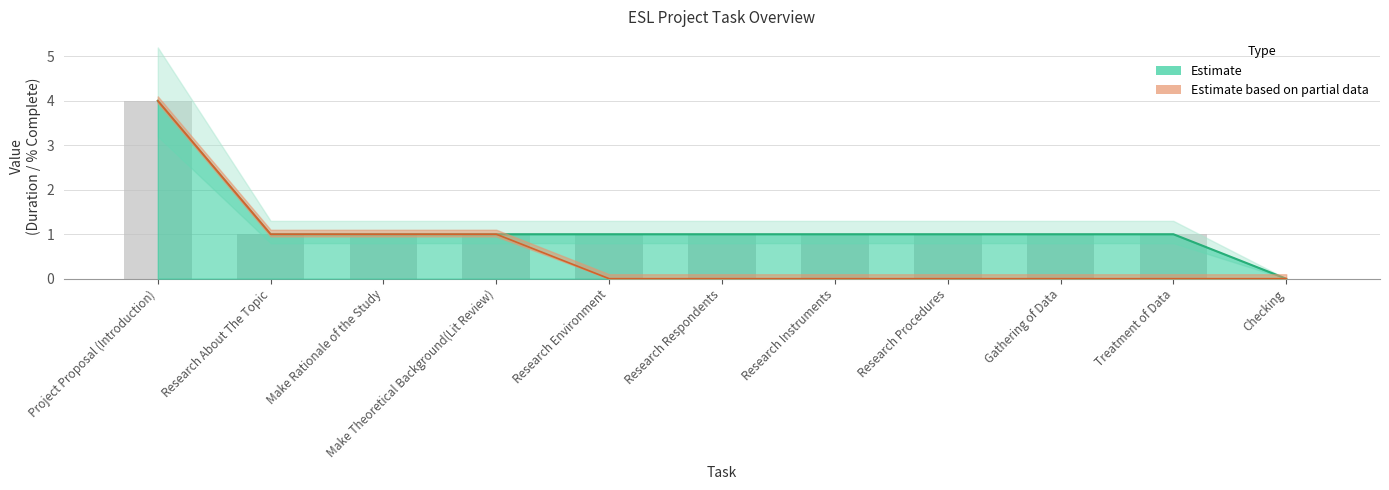

List the labels in order of value, smallest first.

Checking, Research About The Topic, Make Rationale of the Study, Make Theoretical Background(Lit Review), Research Environment, Research Respondents, Research Instruments, Research Procedures, Gathering of Data, Treatment of Data, Project Proposal (Introduction)